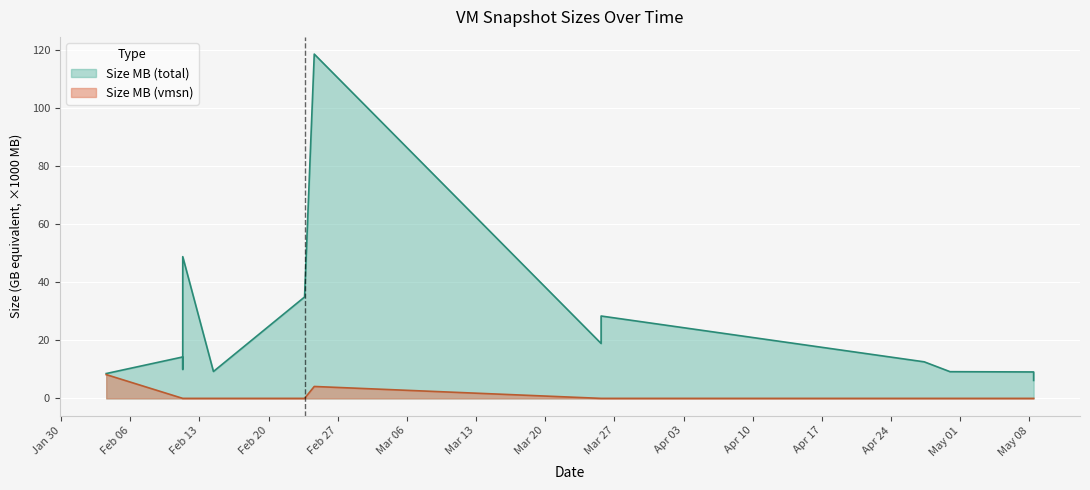

Does the chart display data point markers on the line(s)?

No